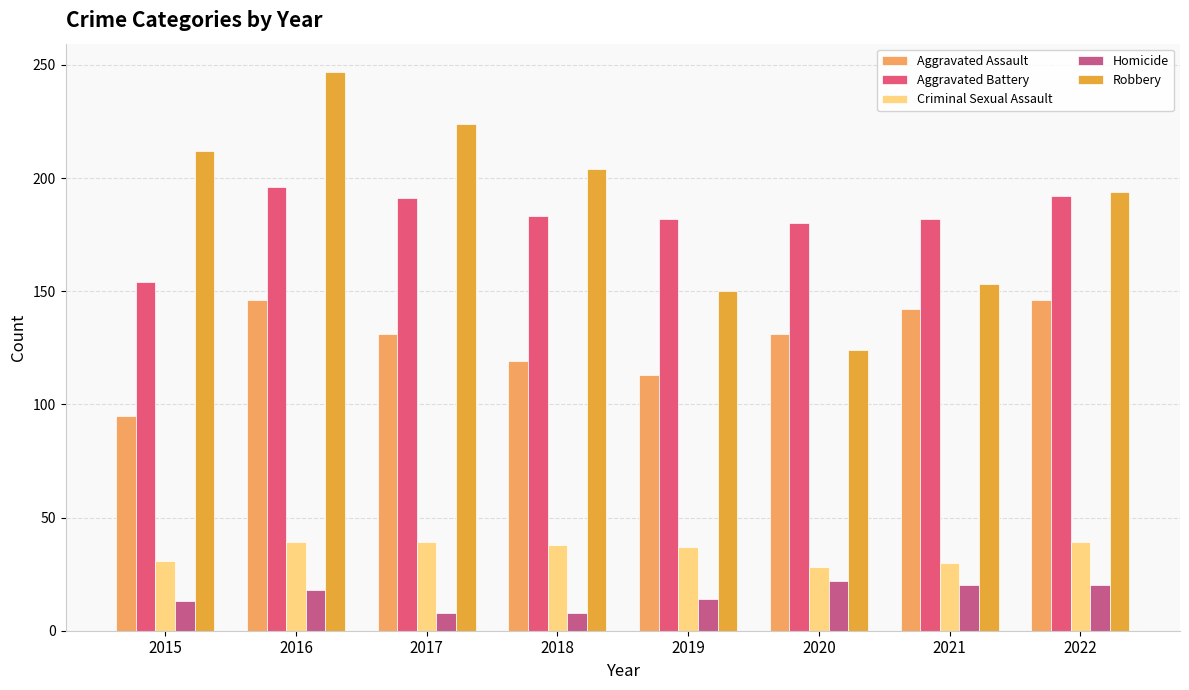

How many data points does each series have?

8